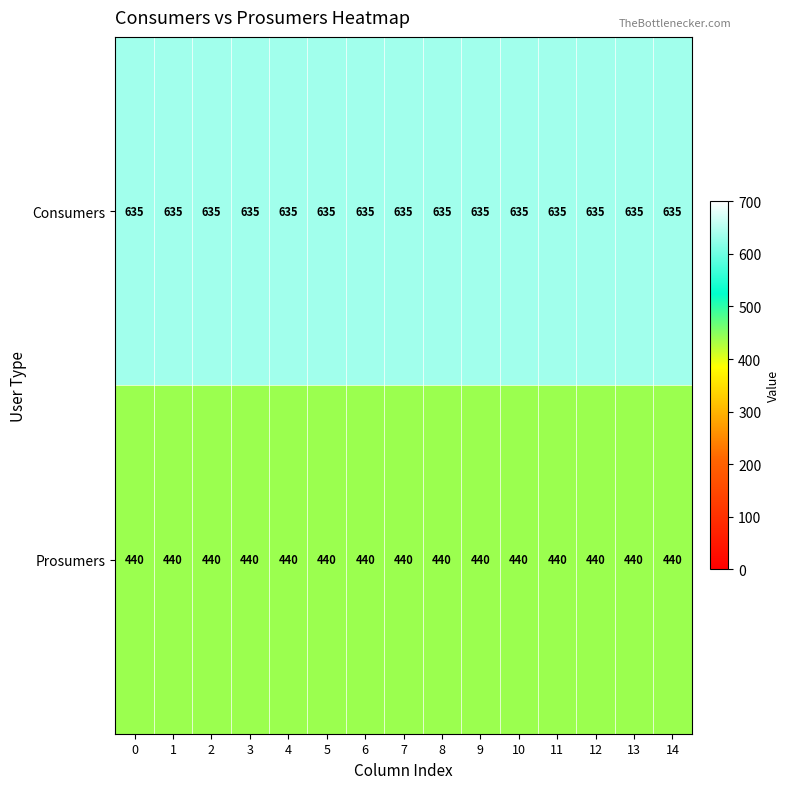

Read the Consumers value at 3.

635